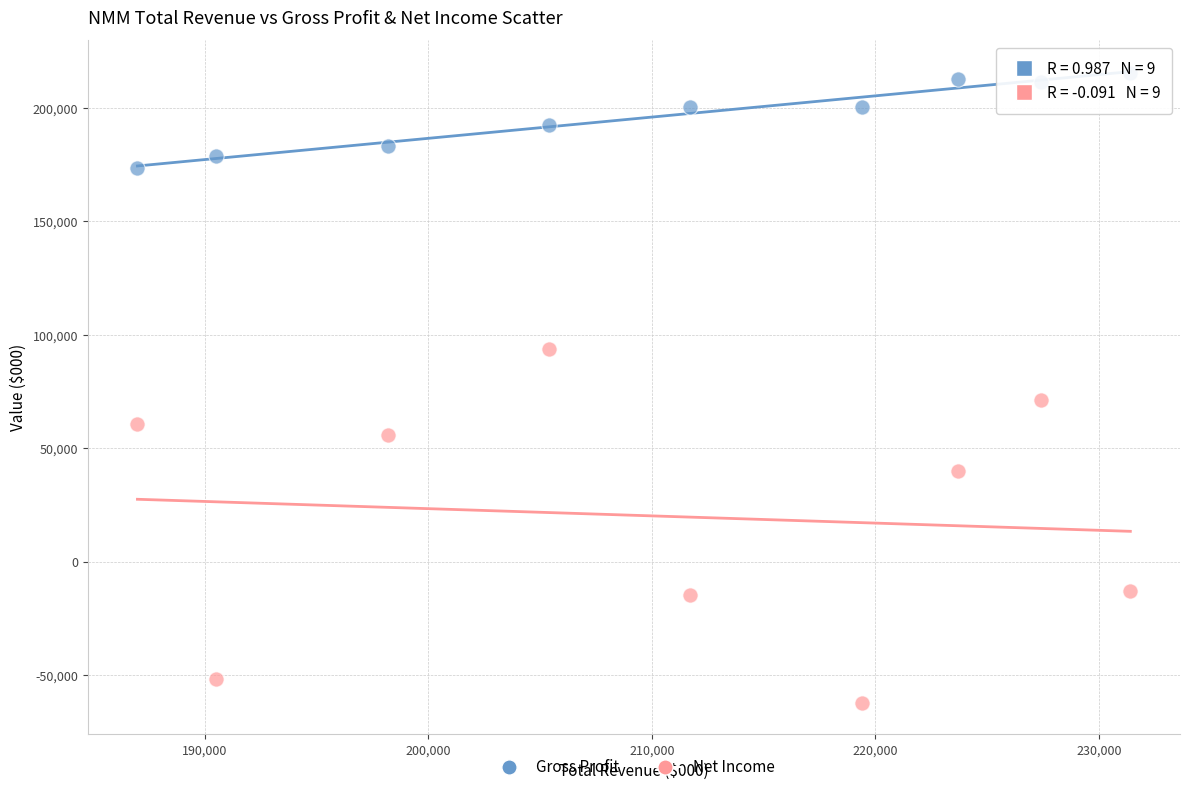

Across all series, what Y value is closest to 76550?

71200